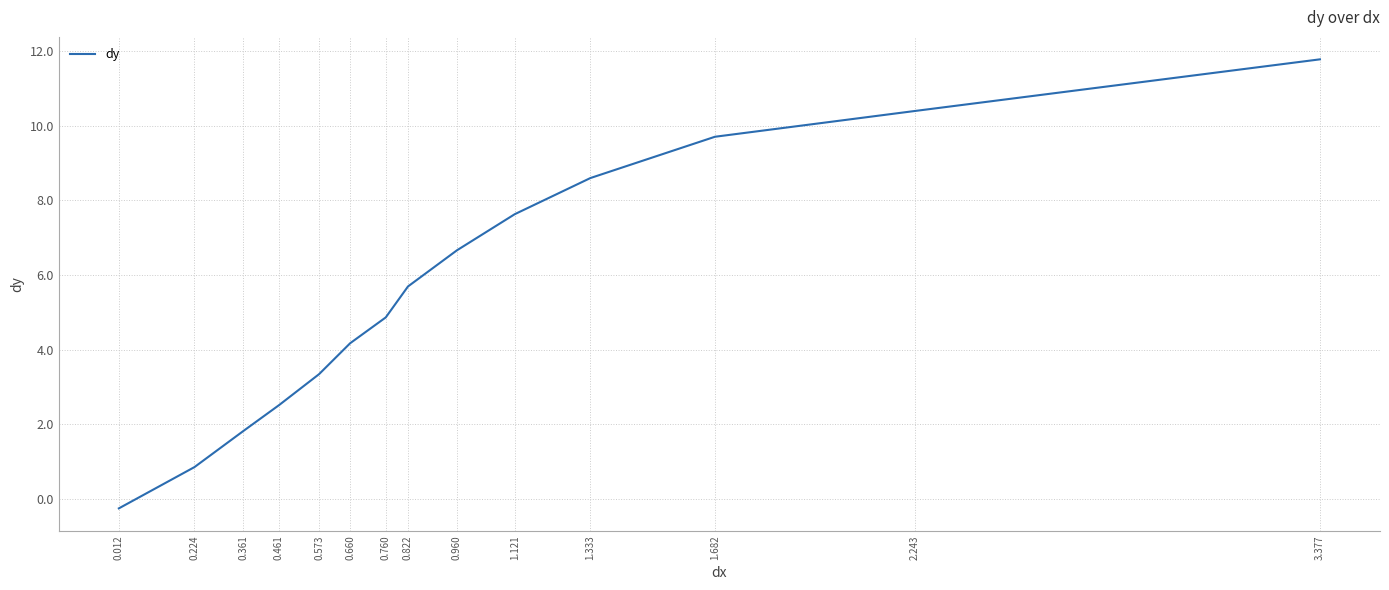

What is the difference between the maximum and minimum values?

12.0